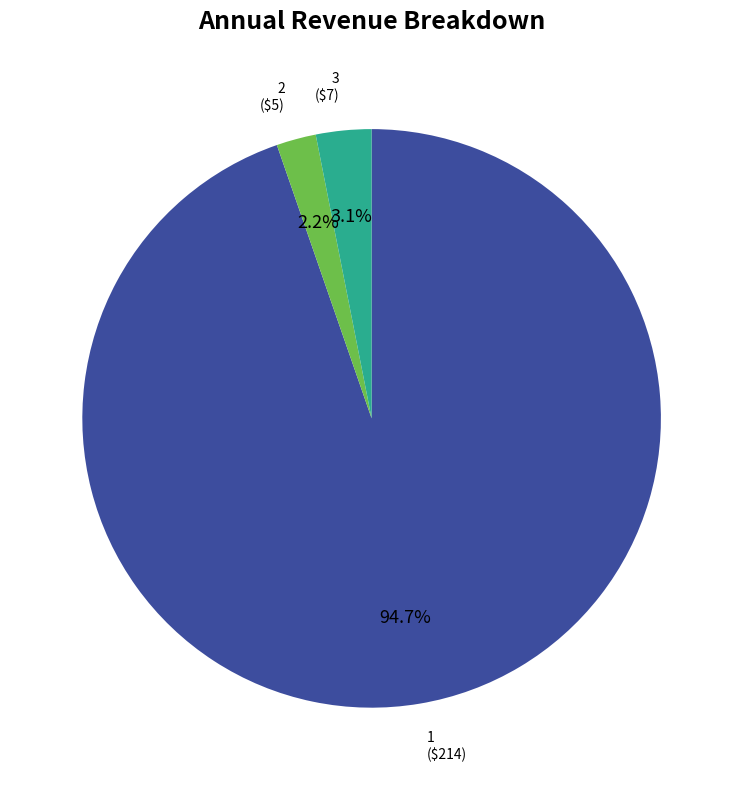

Is there a majority slice in this chart?

Yes